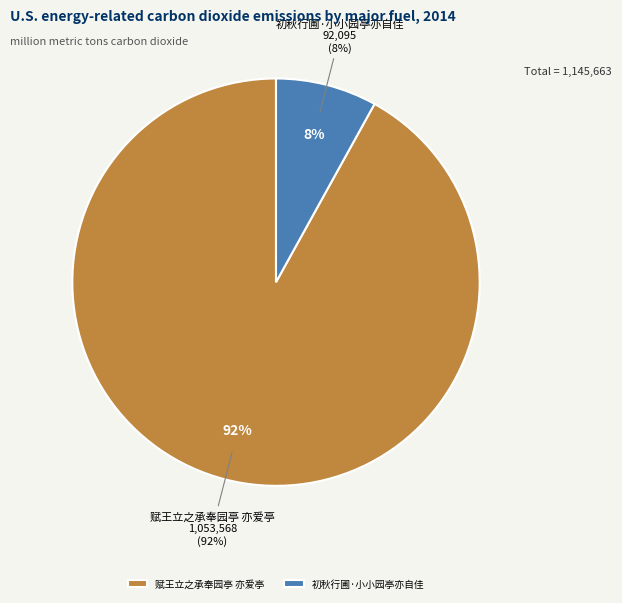

Rank the categories by value from highest to lowest.

赋王立之承奉园亭 亦爱亭, 初秋行圃·小小园亭亦自佳